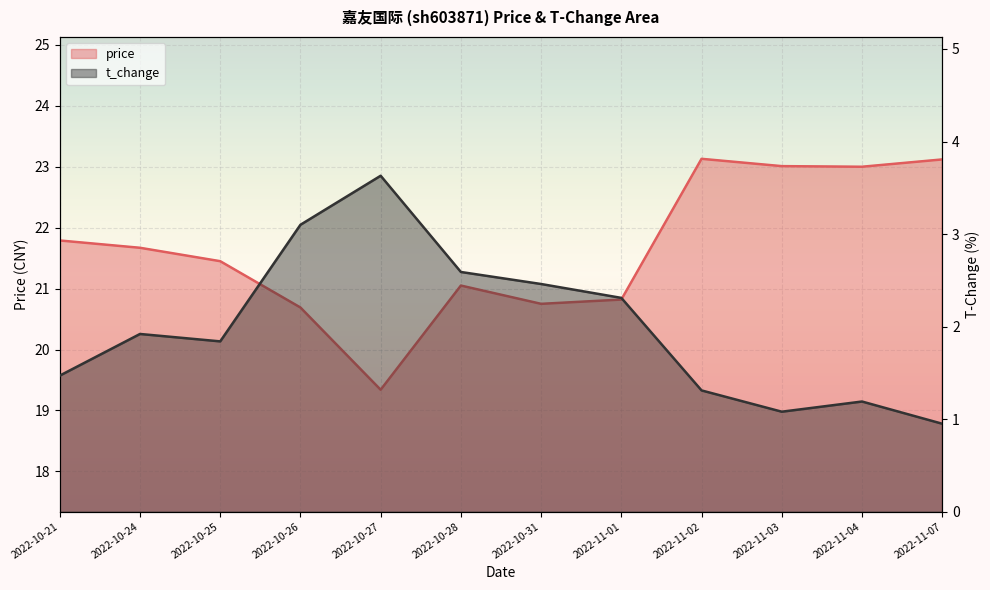

Is it true that price equals 37.9 at 2022-10-25?

False